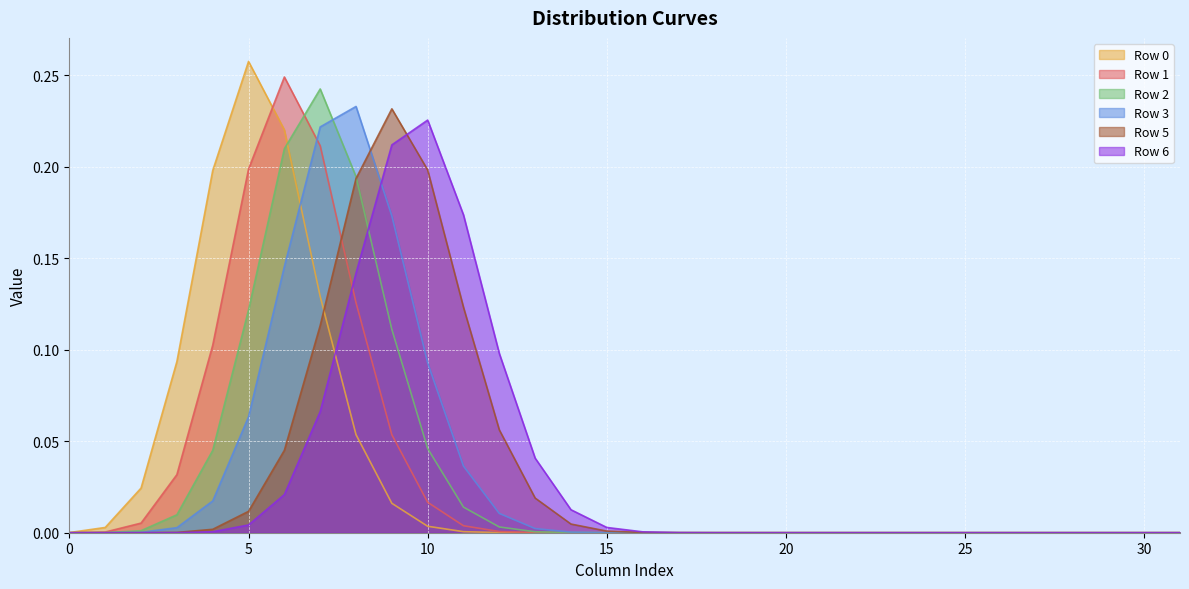

Reading left to right, transcribe all the data shown in this chart.

row_0: 0.0	0.0	0.0	0.1	0.2	0.3	0.2	0.1	0.1	0.0	0.0	0.0	0.0	0.0	0.0	0.0	0.0	0.0	0.0	0.0	0.0	0.0	0.0	0.0	0.0	0.0	0.0	0.0	0.0	0.0	0.0	0.0
row_1: 0.0	0.0	0.0	0.0	0.1	0.2	0.2	0.2	0.1	0.1	0.0	0.0	0.0	0.0	0.0	0.0	0.0	0.0	0.0	0.0	0.0	0.0	0.0	0.0	0.0	0.0	0.0	0.0	0.0	0.0	0.0	0.0
row_2: 0.0	0.0	0.0	0.0	0.0	0.1	0.2	0.2	0.2	0.1	0.0	0.0	0.0	0.0	0.0	0.0	0.0	0.0	0.0	0.0	0.0	0.0	0.0	0.0	0.0	0.0	0.0	0.0	0.0	0.0	0.0	0.0
row_3: 0.0	0.0	0.0	0.0	0.0	0.1	0.1	0.2	0.2	0.2	0.1	0.0	0.0	0.0	0.0	0.0	0.0	0.0	0.0	0.0	0.0	0.0	0.0	0.0	0.0	0.0	0.0	0.0	0.0	0.0	0.0	0.0
row_5: 0.0	0.0	0.0	0.0	0.0	0.0	0.0	0.1	0.2	0.2	0.2	0.1	0.1	0.0	0.0	0.0	0.0	0.0	0.0	0.0	0.0	0.0	0.0	0.0	0.0	0.0	0.0	0.0	0.0	0.0	0.0	0.0
row_6: 0.0	0.0	0.0	0.0	0.0	0.0	0.0	0.1	0.1	0.2	0.2	0.2	0.1	0.0	0.0	0.0	0.0	0.0	0.0	0.0	0.0	0.0	0.0	0.0	0.0	0.0	0.0	0.0	0.0	0.0	0.0	0.0